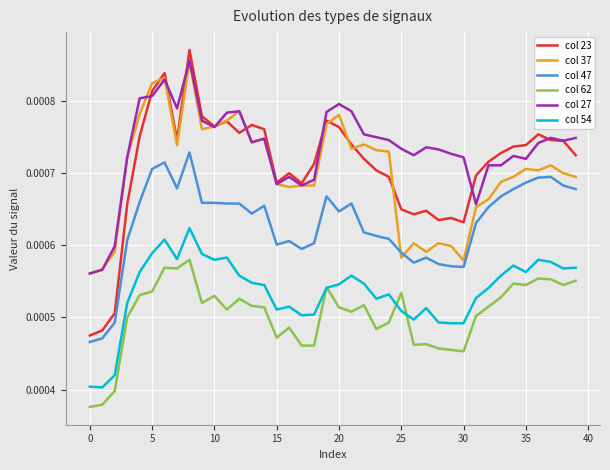

How many lines are shown in the chart?

6